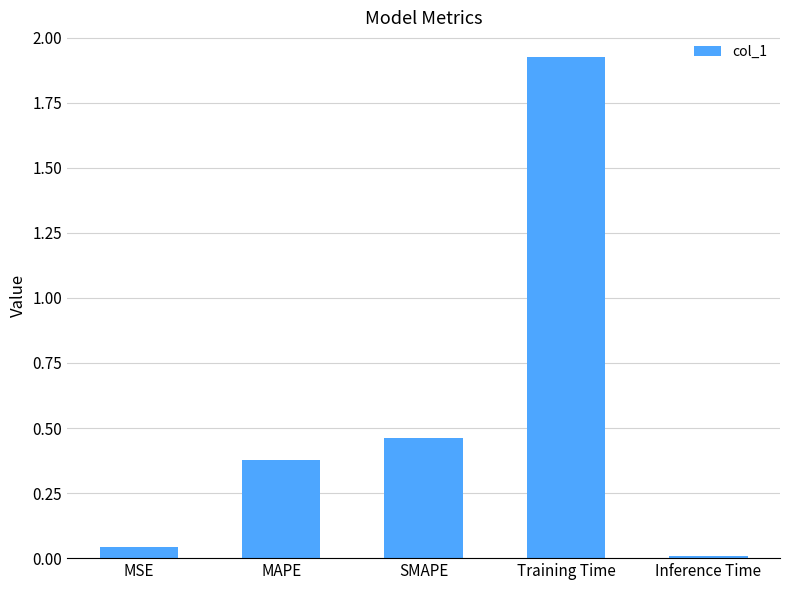

List the labels in order of value, smallest first.

Inference Time, MSE, MAPE, SMAPE, Training Time